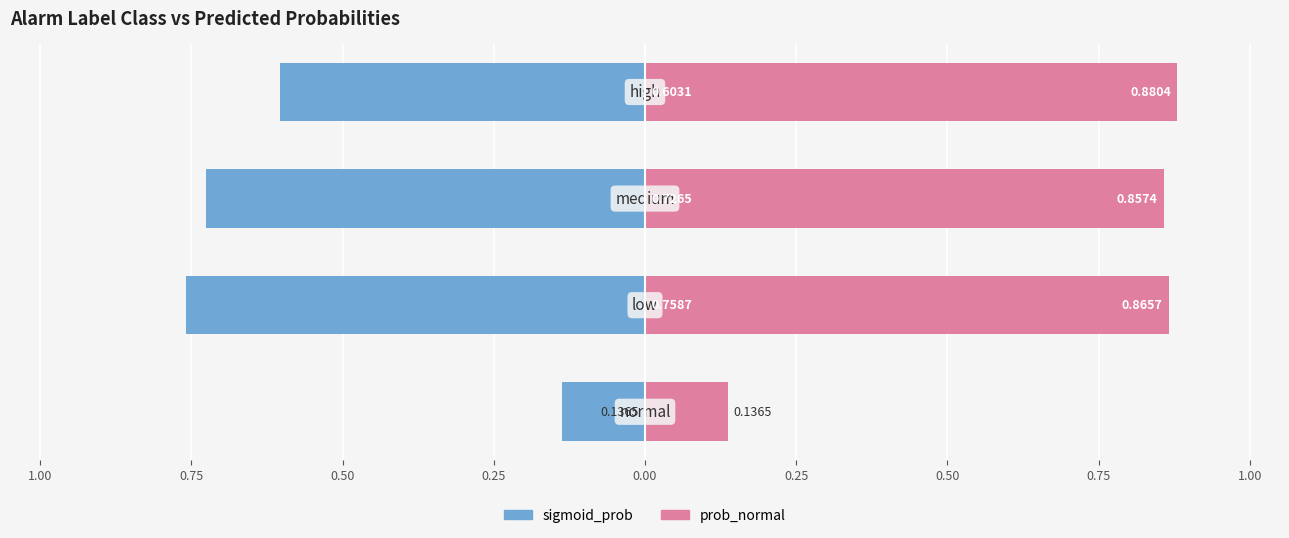

What is the value of the sigmoid_prob bar at the 3rd from the left?

-0.7